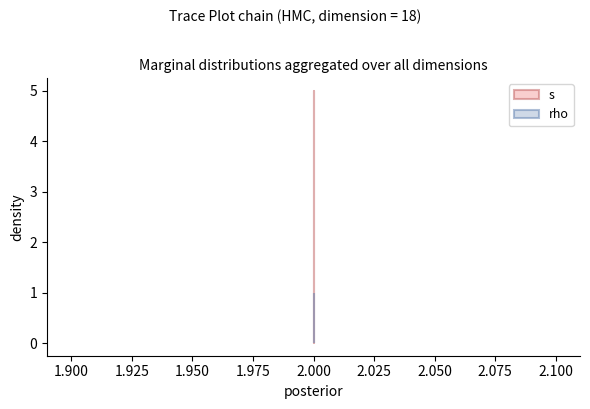

Which series changed the most between 2 and 2?

s